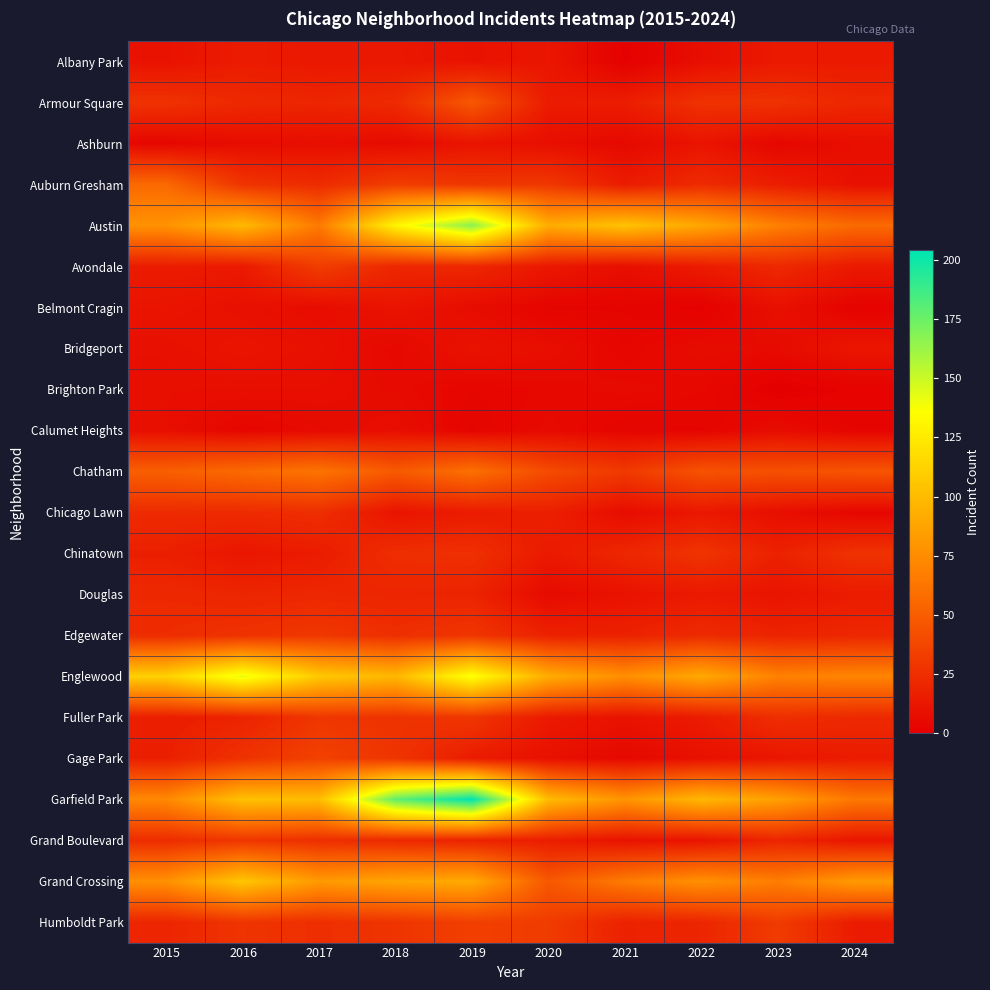

How many distinct data groups are displayed?

22